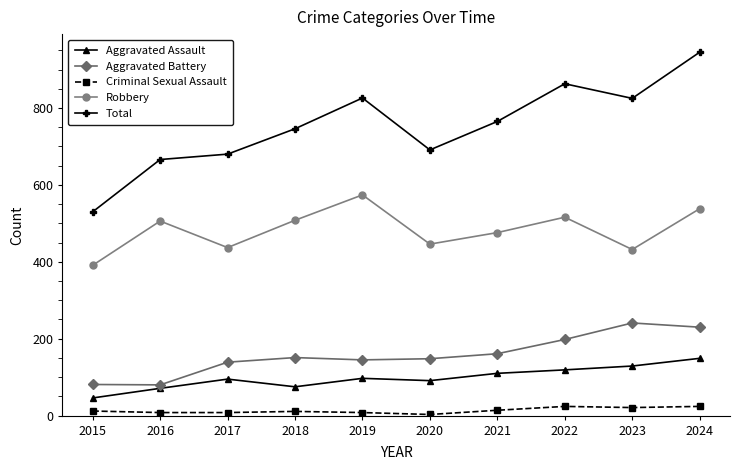

At which label does Aggravated Assault reach its peak?

2024